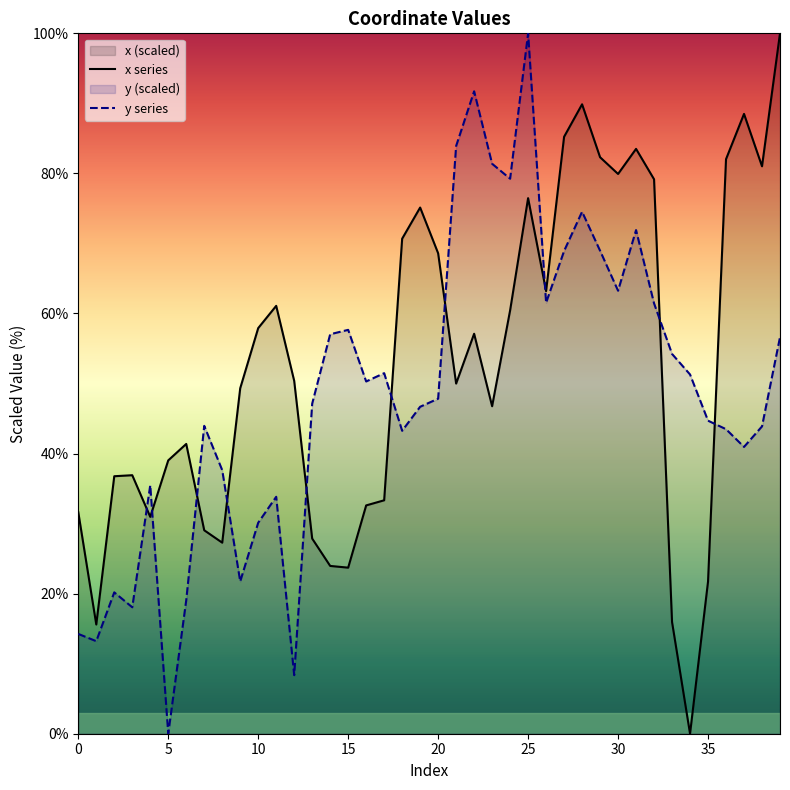

Reading right to left, what are all the values shown in this chart?

x: 100.0	81.0	88.5	82.0	21.7	0.0	15.9	79.2	83.5	79.9	82.3	89.9	85.2	63.2	76.5	60.4	46.8	57.1	50.0	68.6	75.1	70.7	33.3	32.6	23.7	24.0	27.9	50.4	61.1	57.9	49.3	27.3	29.0	41.4	39.0	31.0	36.9	36.8	15.6	31.6
y: 56.6	43.9	40.9	43.5	44.7	51.3	54.2	61.4	71.9	63.2	69.0	74.5	68.9	61.5	100.0	79.2	81.4	91.7	83.9	47.8	46.7	43.3	51.5	50.3	57.7	57.0	47.1	8.4	33.8	30.1	21.7	37.6	44.0	19.1	0.0	35.5	18.1	20.2	13.2	14.2